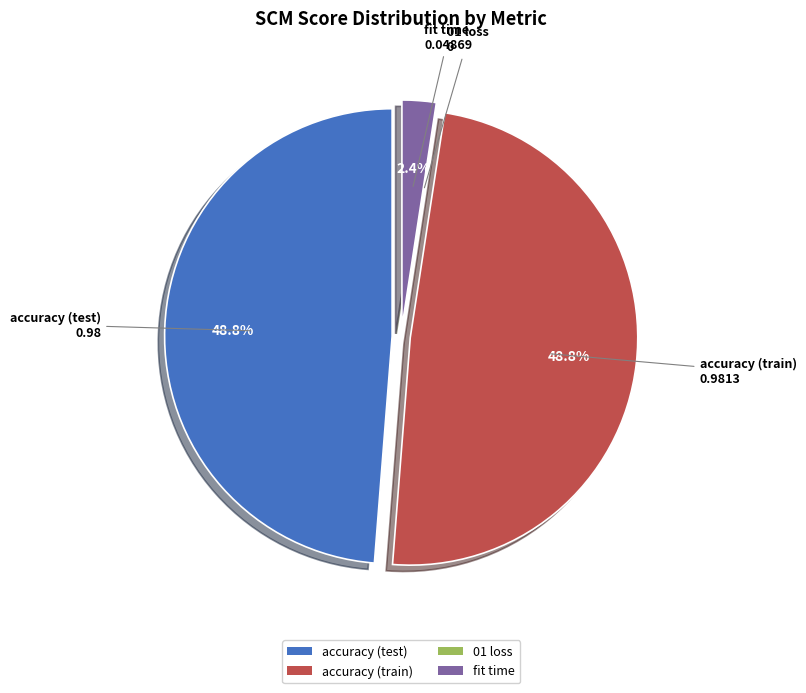

Does accuracy (test) account for over 50% of the chart?

No